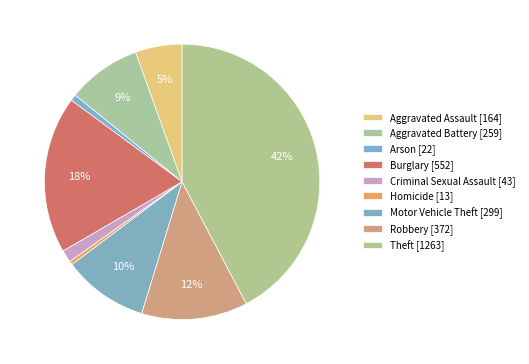

Is it true that Theft is 42% of the pie?

True